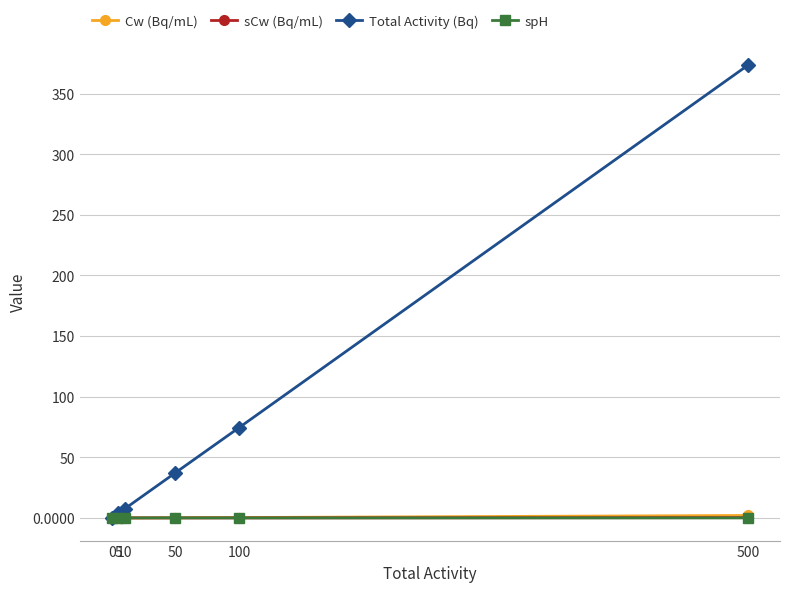

What is the greatest value displayed?

373.6